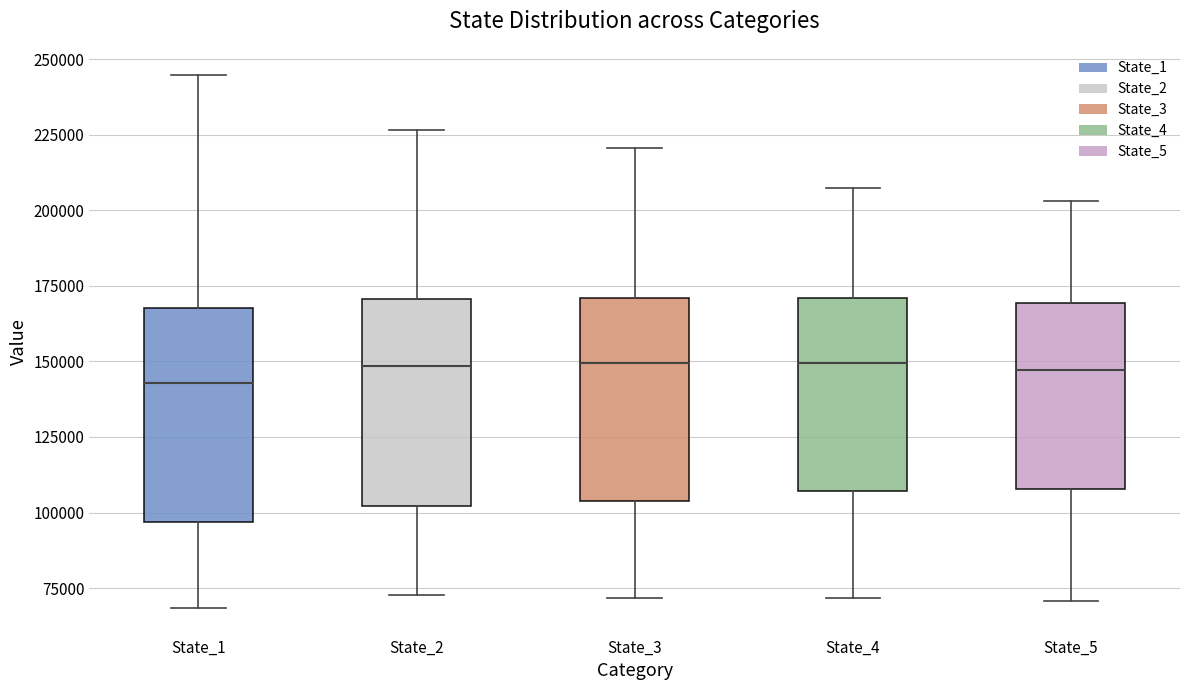

Reading left to right, transcribe this box plot: for each box, give where its median line is, the range the box spans, and where its two whiskers end, as read against the y-axis. The values are not printed on the chart, so give them approximately, as read against the axis.

State_1: median 145000, box 95000 to 170000, whiskers 70000 to 245000
State_2: median 150000, box 100000 to 170000, whiskers 75000 to 225000
State_3: median 150000, box 105000 to 170000, whiskers 70000 to 220000
State_4: median 150000, box 105000 to 170000, whiskers 70000 to 205000
State_5: median 145000, box 110000 to 170000, whiskers 70000 to 205000